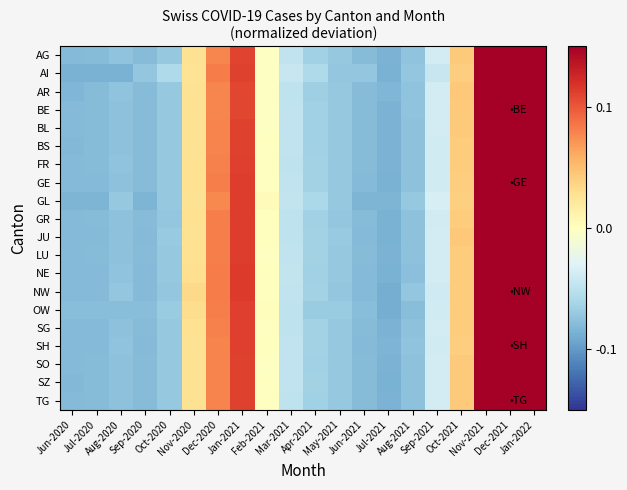

How many distinct data groups are displayed?

20